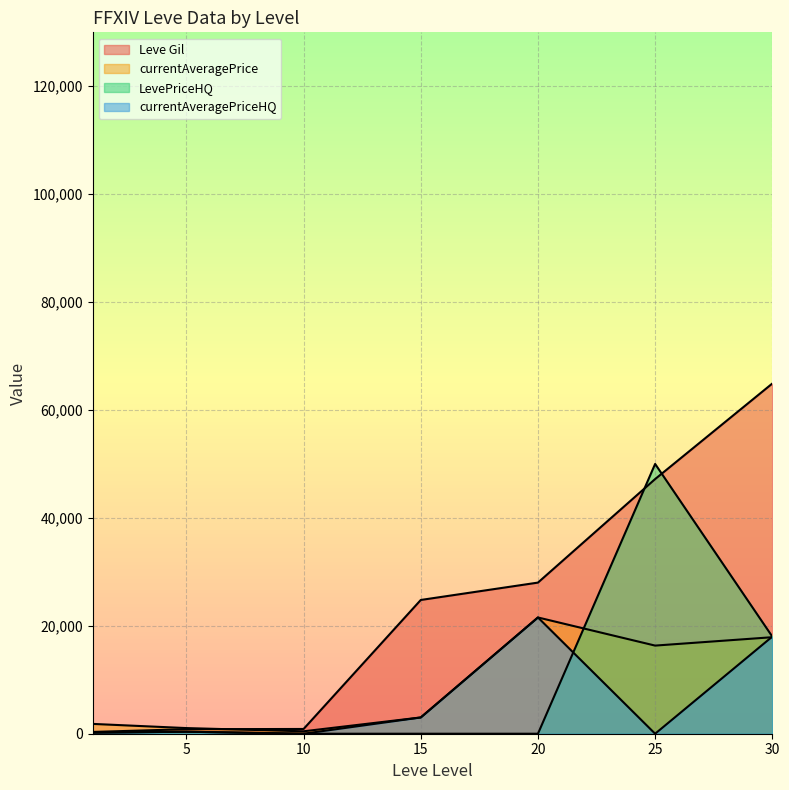

Reading left to right, extract all data points from this chart.

Leve Gil: 1=330	5=840	10=880	15=24790	20=28010	25=47200	30=64910
currentAveragePrice: 1=1820	5=1046	10=450	15=3015	20=21547	25=16334	30=17889
LevePriceHQ: 1=200	5=372	10=0	15=0	20=0	25=50001	30=18000
currentAveragePriceHQ: 1=200	5=372	10=0	15=3015	20=21547	25=0	30=18000